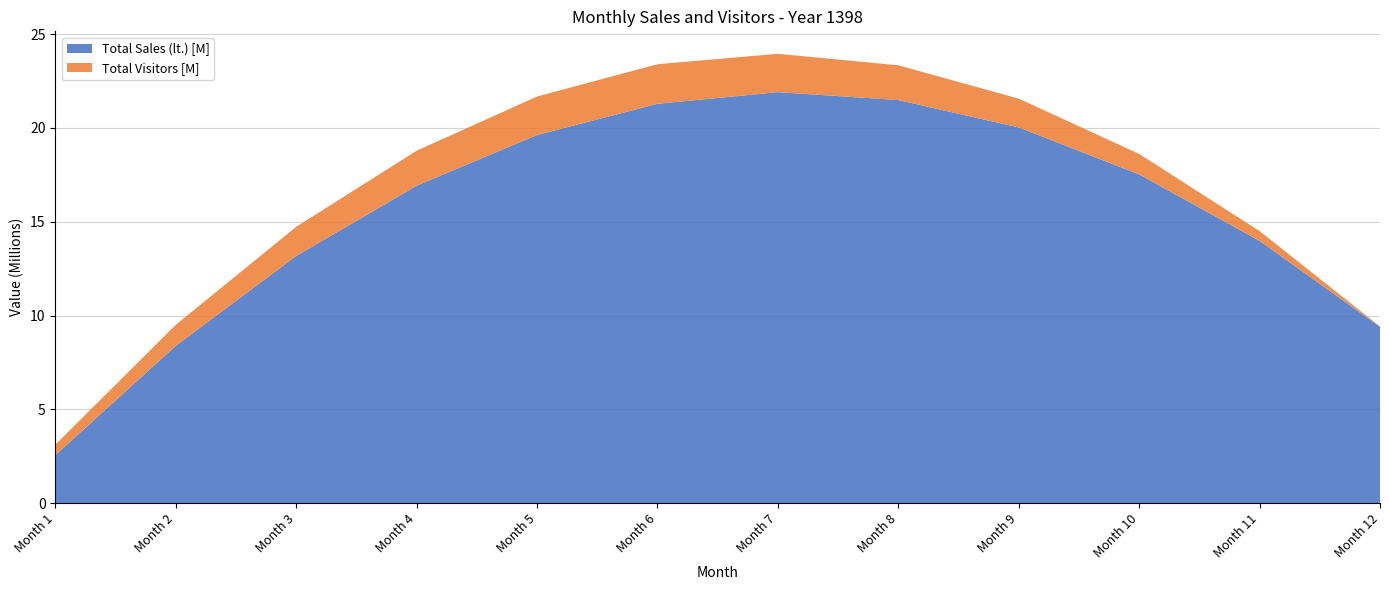

Reading right to left, extract all data points from this chart.

Total Sales (lt.): 9396336.7	13980554.2	17523647.7	20025617.1	21486462.5	21906183.8	21284781.0	19622254.3	16918603.4	13173828.5	8387929.6	2560906.6
Total Visitors: 21769.4	522016.4	1091088.9	1534484.6	1852203.4	2044245.5	2110610.8	2051299.2	1866310.9	1555645.7	1119303.7	557284.9